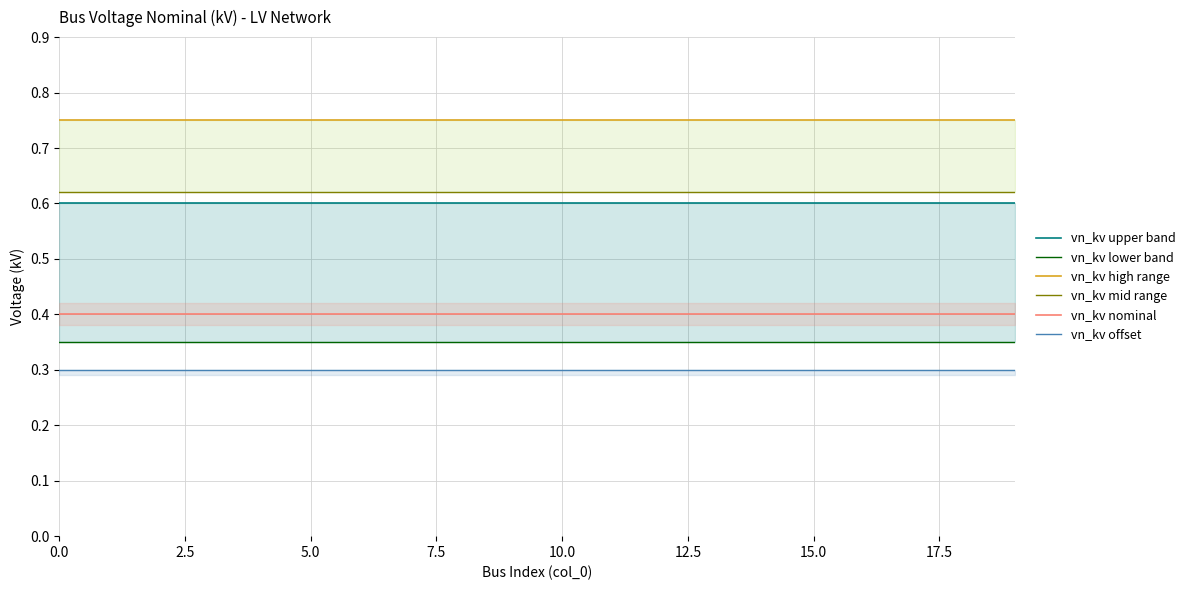

What is the highest value of the vn_kv offset series?

0.3